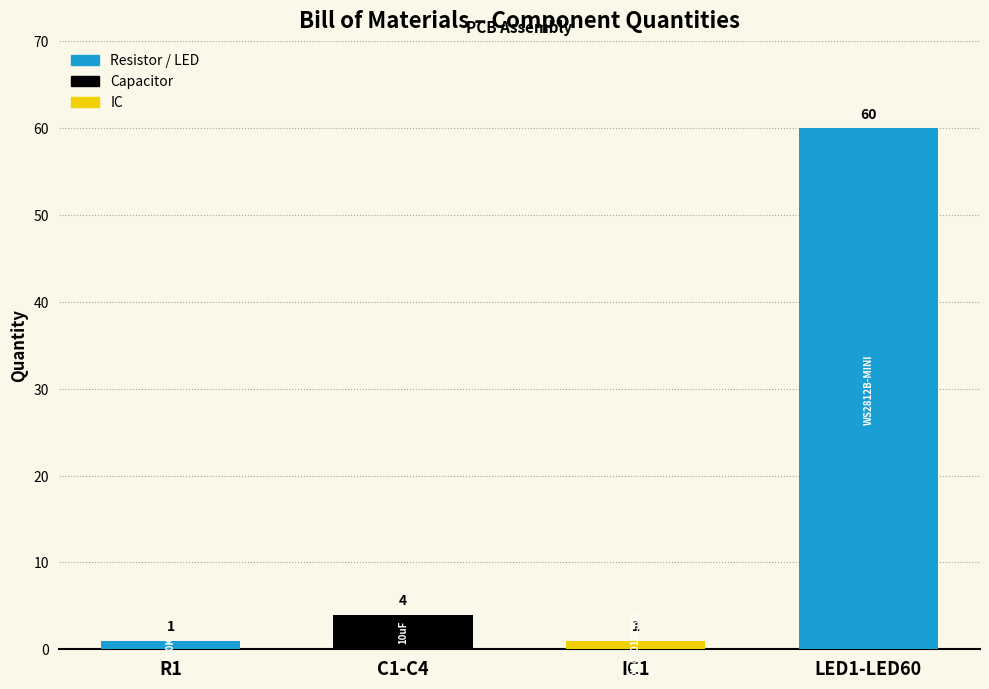

Which label corresponds to the largest value in the chart?

LED1-LED60